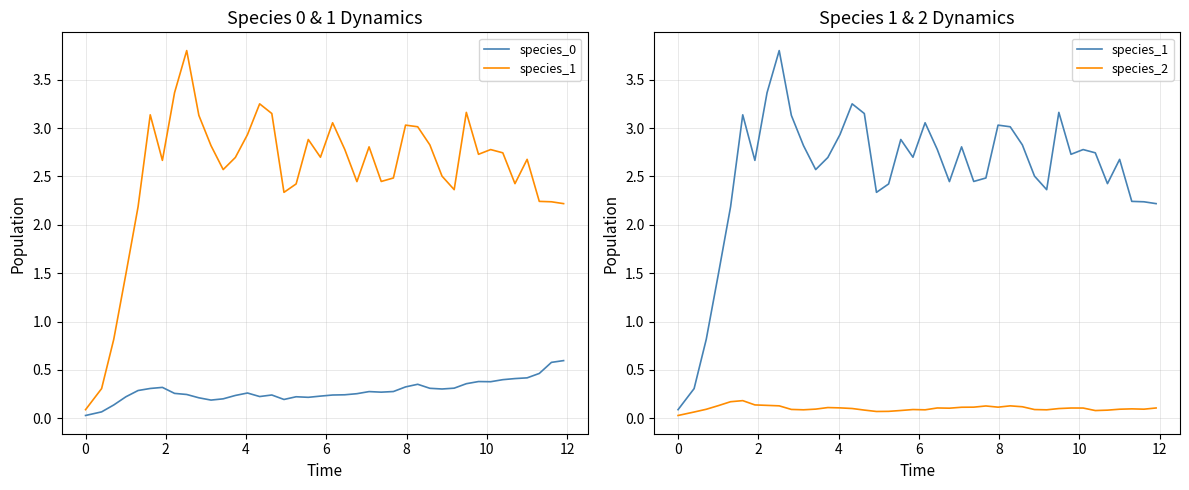

Reading right to left, list all the values displayed in this chart.

species_0: 0.6	0.6	0.5	0.4	0.4	0.4	0.4	0.4	0.4	0.3	0.3	0.3	0.4	0.3	0.3	0.3	0.3	0.3	0.2	0.2	0.2	0.2	0.2	0.2	0.2	0.2	0.3	0.2	0.2	0.2	0.2	0.2	0.3	0.3	0.3	0.3	0.2	0.1	0.1	0.0
species_1: 2.2	2.2	2.2	2.7	2.4	2.7	2.8	2.7	3.2	2.4	2.5	2.8	3.0	3.0	2.5	2.4	2.8	2.4	2.8	3.1	2.7	2.9	2.4	2.3	3.2	3.3	2.9	2.7	2.6	2.8	3.1	3.8	3.4	2.7	3.1	2.2	1.5	0.8	0.3	0.1
species_2: 0.1	0.1	0.1	0.1	0.1	0.1	0.1	0.1	0.1	0.1	0.1	0.1	0.1	0.1	0.1	0.1	0.1	0.1	0.1	0.1	0.1	0.1	0.1	0.1	0.1	0.1	0.1	0.1	0.1	0.1	0.1	0.1	0.1	0.1	0.2	0.2	0.1	0.1	0.1	0.0